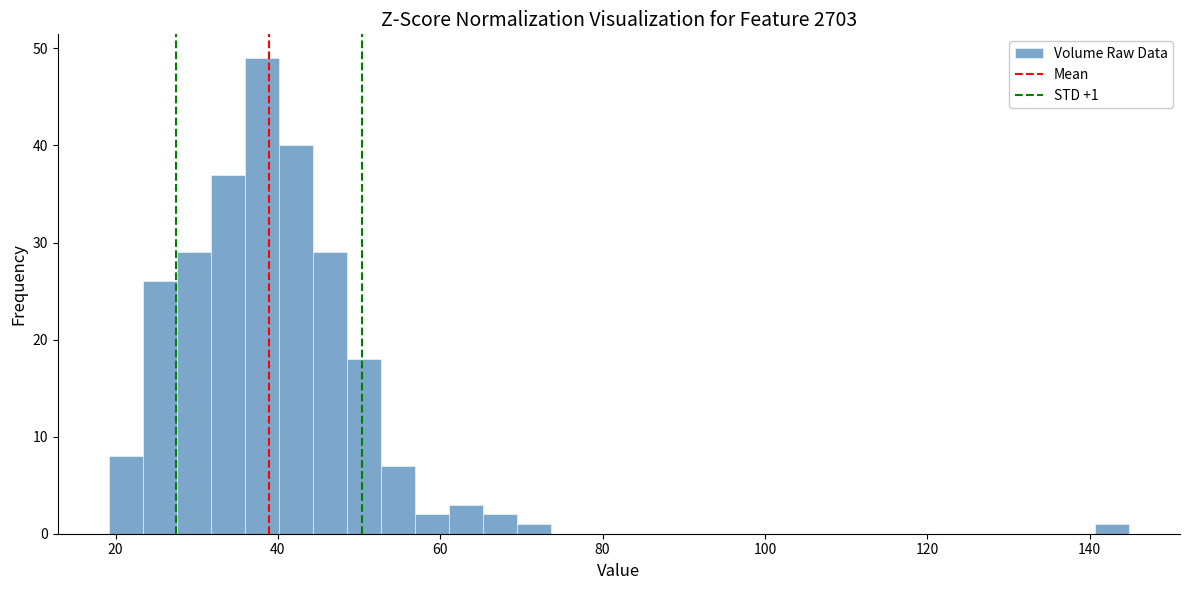

Around what value on the x-axis is the tallest bar? Give the approximate position of its centre, as read against the axis.

38